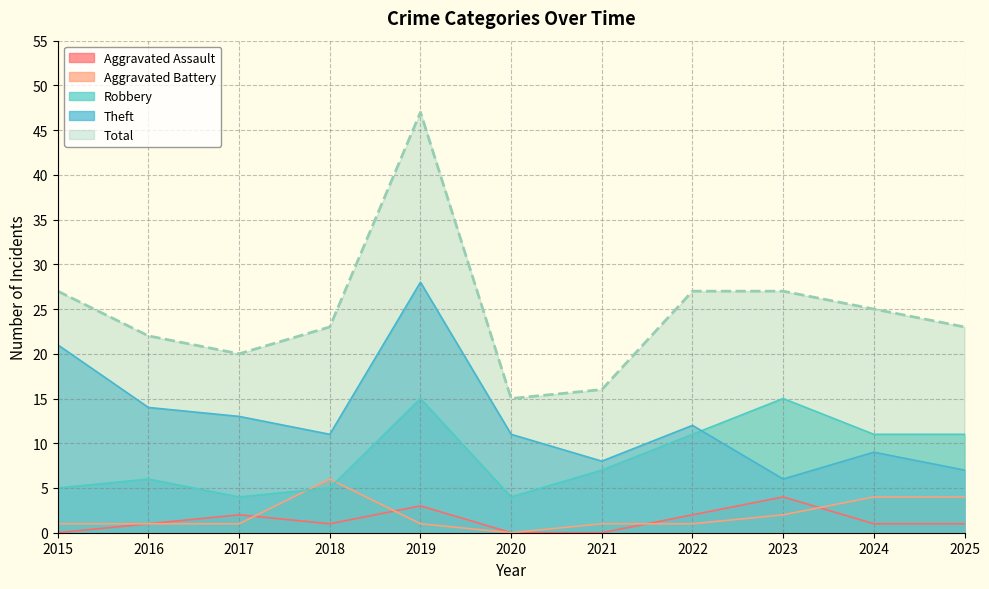

What is the difference between the second highest and minimum values in the Aggravated Battery series?

4